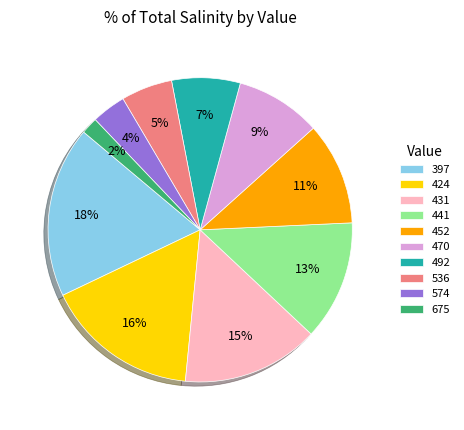

To the nearest percent, what percentage of the pie is 452?

11%